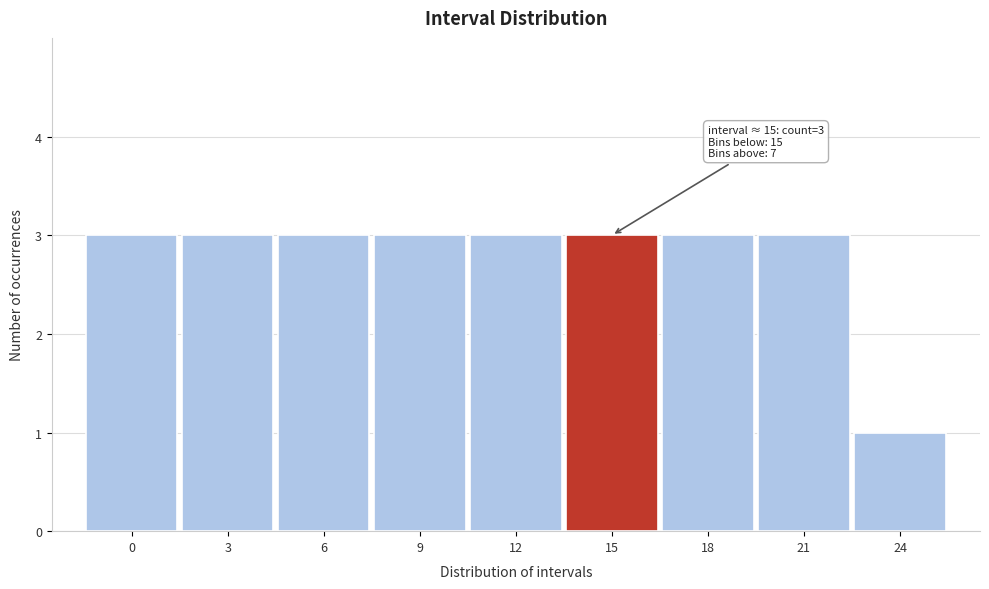

Reading left to right, list all the values displayed in this chart.

3	3	3	3	3	3	3	3	1